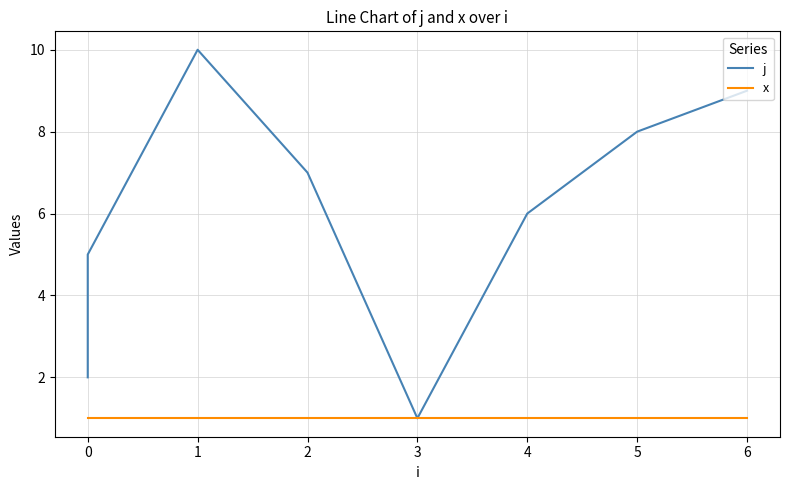

Rank the series at 0 from lowest to highest value.

x, j